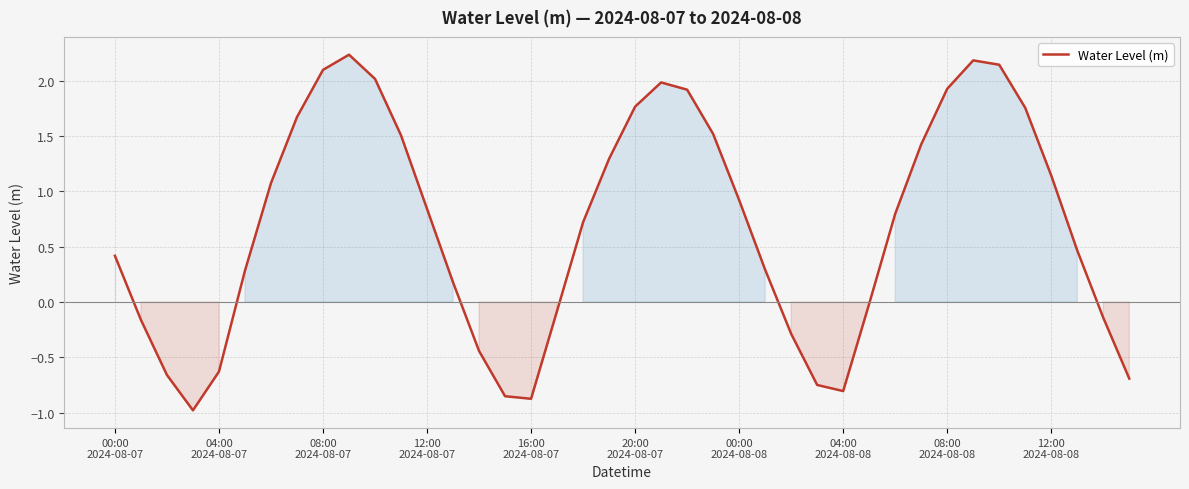

What is the smallest value displayed?

-1.0